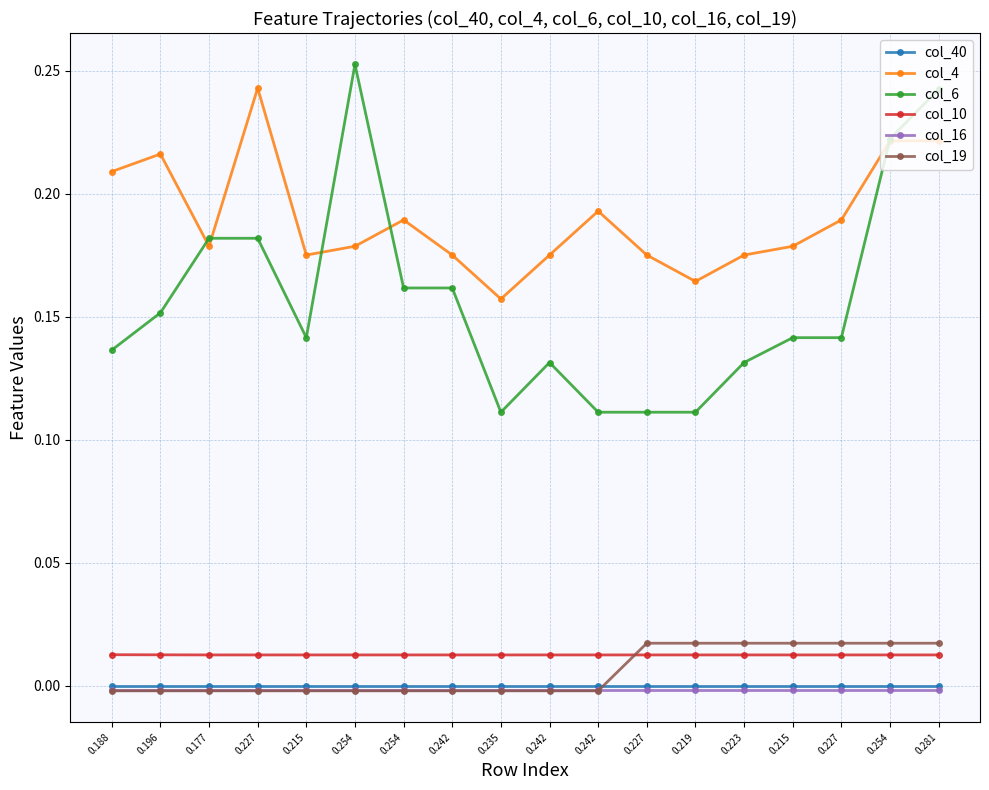

Reading right to left, what are all the values shown in this chart?

col_40: 0.281=0.0	0.254=0.0	0.227=0.0	0.215=0.0	0.223=0.0	0.219=0.0	0.227=0.0	0.242=0.0	0.242=0.0	0.235=0.0	0.242=0.0	0.254=0.0	0.254=0.0	0.215=0.0	0.227=0.0	0.177=0.0	0.196=0.0	0.188=0.0
col_4: 0.281=0.2	0.254=0.2	0.227=0.2	0.215=0.2	0.223=0.2	0.219=0.2	0.227=0.2	0.242=0.2	0.242=0.2	0.235=0.2	0.242=0.2	0.254=0.2	0.254=0.2	0.215=0.2	0.227=0.2	0.177=0.2	0.196=0.2	0.188=0.2
col_6: 0.281=0.2	0.254=0.2	0.227=0.1	0.215=0.1	0.223=0.1	0.219=0.1	0.227=0.1	0.242=0.1	0.242=0.1	0.235=0.1	0.242=0.2	0.254=0.2	0.254=0.3	0.215=0.1	0.227=0.2	0.177=0.2	0.196=0.2	0.188=0.1
col_10: 0.281=0.0	0.254=0.0	0.227=0.0	0.215=0.0	0.223=0.0	0.219=0.0	0.227=0.0	0.242=0.0	0.242=0.0	0.235=0.0	0.242=0.0	0.254=0.0	0.254=0.0	0.215=0.0	0.227=0.0	0.177=0.0	0.196=0.0	0.188=0.0
col_16: 0.281=-0.0	0.254=-0.0	0.227=-0.0	0.215=-0.0	0.223=-0.0	0.219=-0.0	0.227=-0.0	0.242=-0.0	0.242=-0.0	0.235=-0.0	0.242=-0.0	0.254=-0.0	0.254=-0.0	0.215=-0.0	0.227=-0.0	0.177=-0.0	0.196=-0.0	0.188=-0.0
col_19: 0.281=0.0	0.254=0.0	0.227=0.0	0.215=0.0	0.223=0.0	0.219=0.0	0.227=0.0	0.242=-0.0	0.242=-0.0	0.235=-0.0	0.242=-0.0	0.254=-0.0	0.254=-0.0	0.215=-0.0	0.227=-0.0	0.177=-0.0	0.196=-0.0	0.188=-0.0